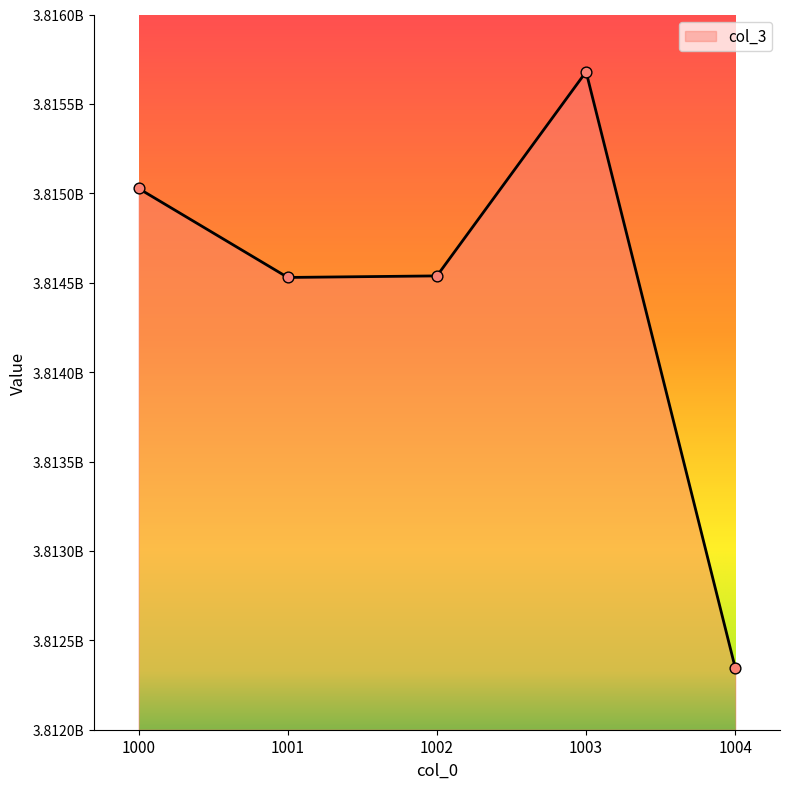

What is the change in value from 1001 to 1002?

+8691